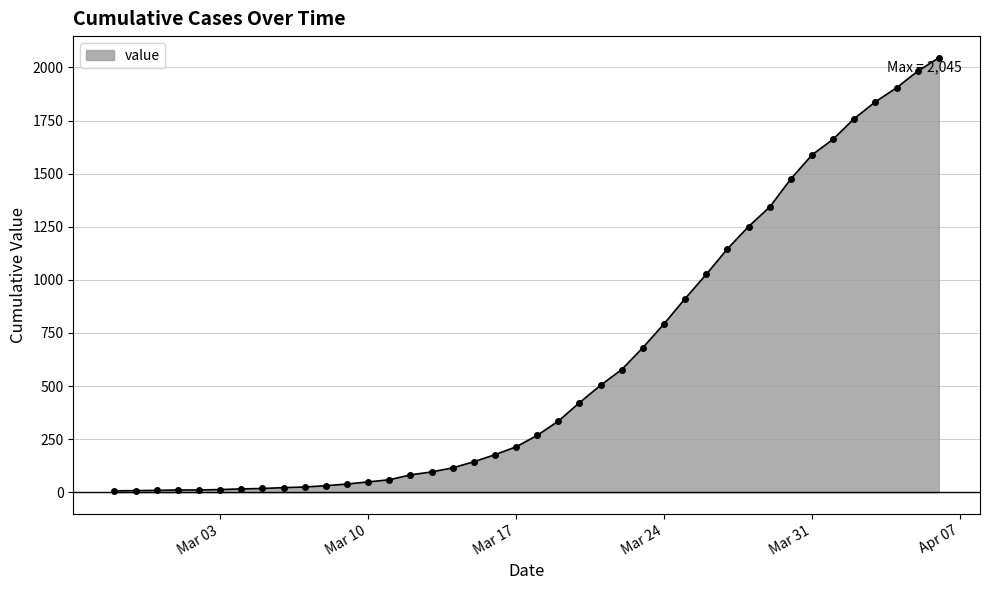

What is the difference between the maximum and minimum values?

2038